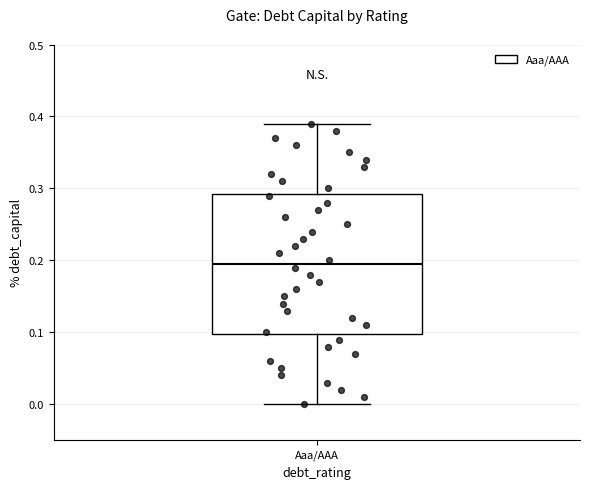

Read this box plot against the y-axis: the position of the median line, the range covered by the box, and the ends of both whiskers. The values are not printed on the chart, so give them approximately, as read against the axis.

median 0.20, box 0.10 to 0.29, whiskers 0.00 to 0.39